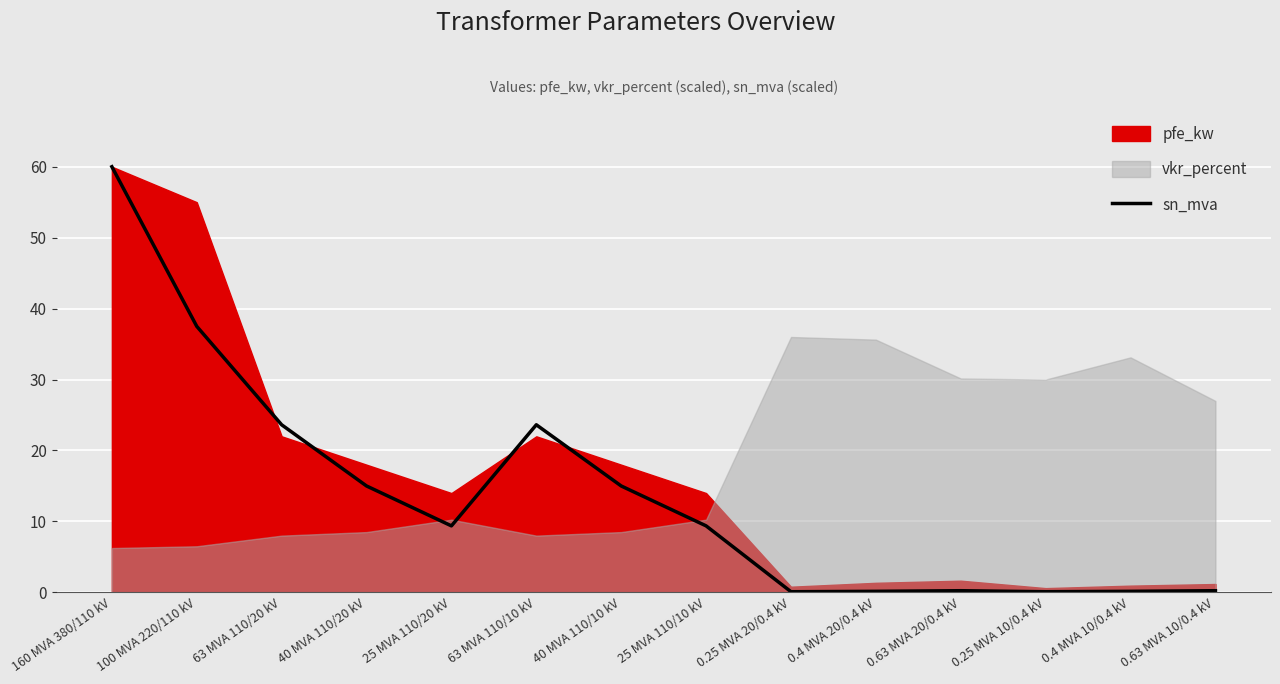

The value at 0.4 MVA 20/0.4 kV is 0.1. True or false?

True